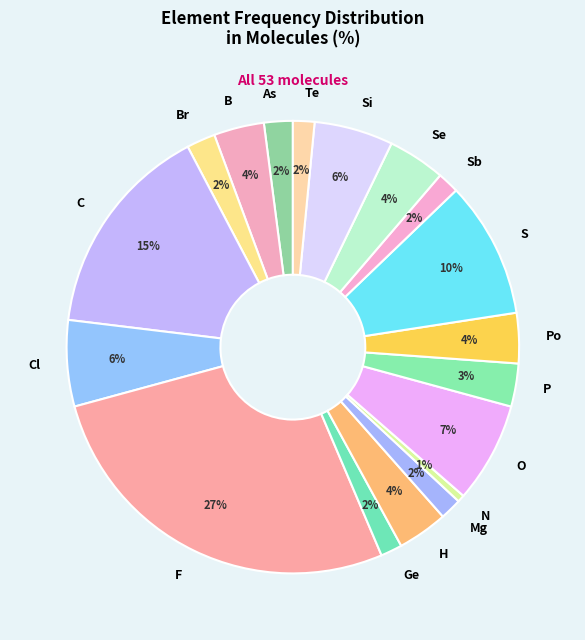

Which slice is the largest?

F